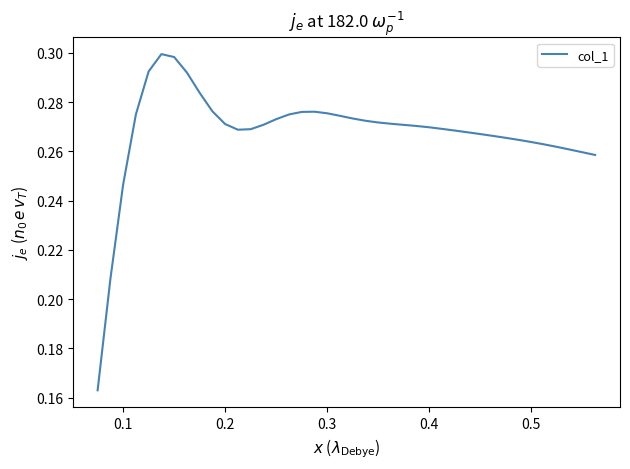

What is the value of the 26th point from the left?

0.3